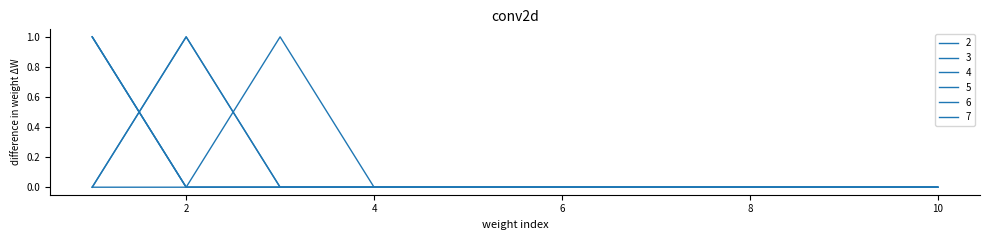

Does the chart have visible grid lines?

No